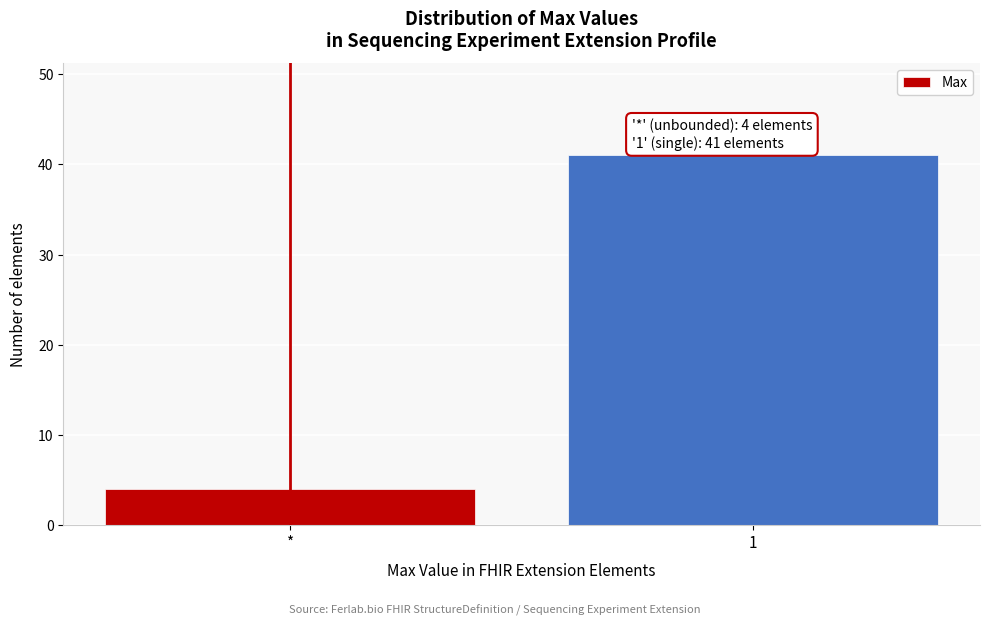

Reading left to right, list all the values displayed in this chart.

*=4	1=41